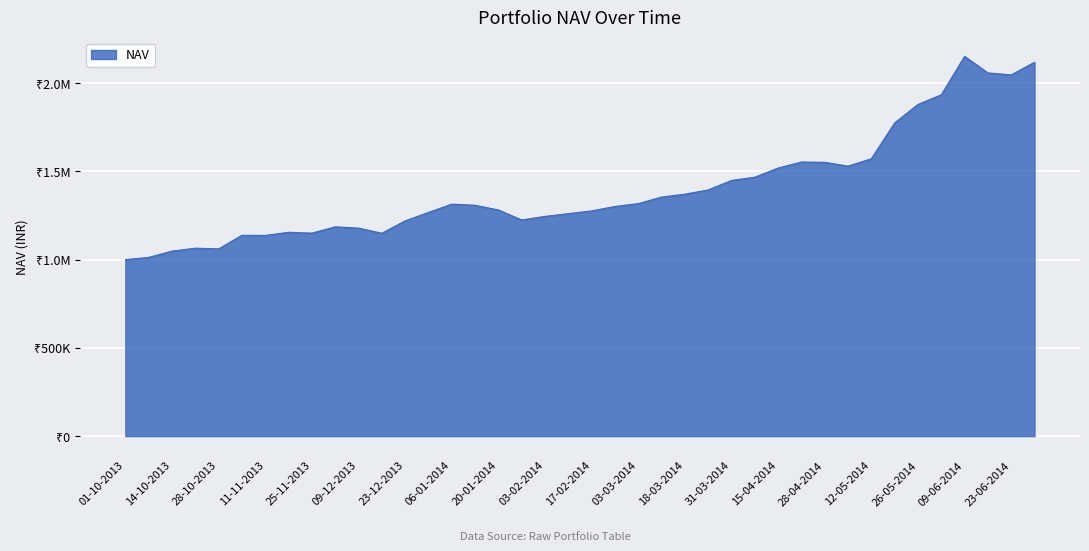

Does the chart have visible grid lines?

Yes